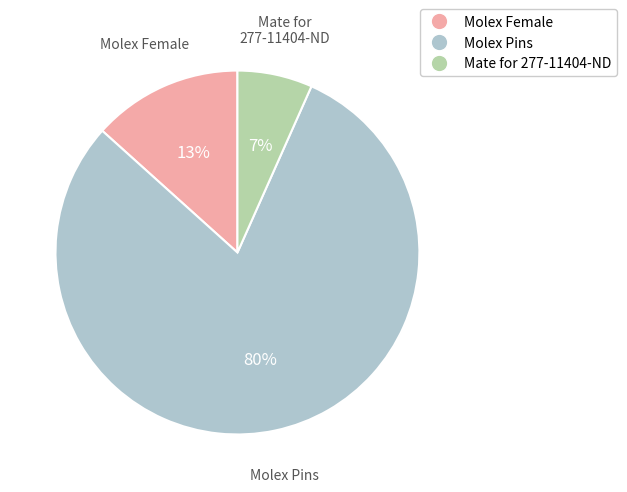

To the nearest percent, what percentage of the pie is Molex Female?

13%